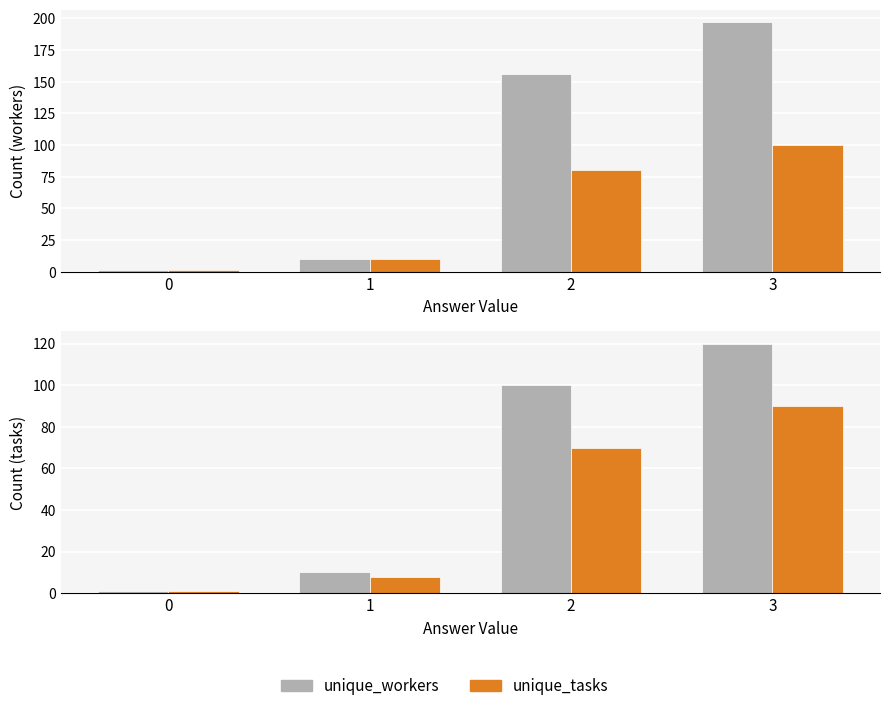

Rank the series by their average value, from lowest to highest.

unique_tasks, unique_workers